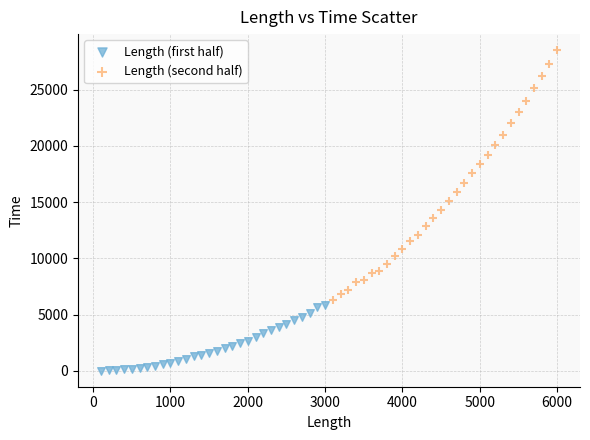

Which series reaches the minimum Y coordinate?

Length (first half)